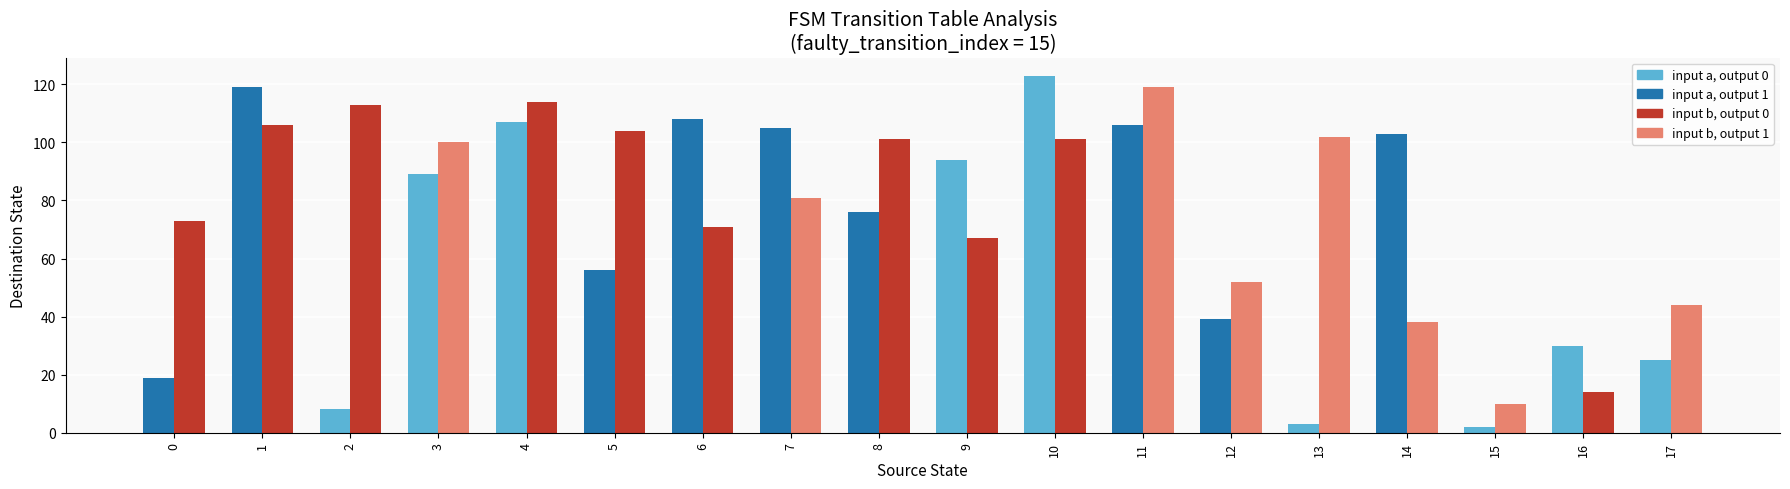

What is the spread (max minus min) of values at 5?

48